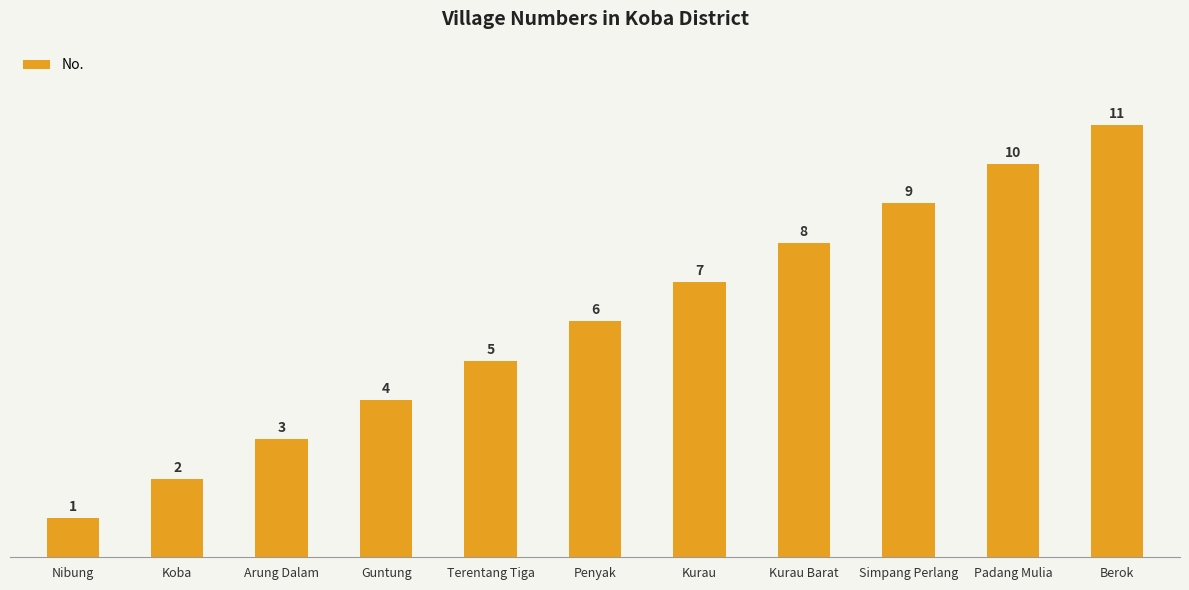

Reading left to right, what are all the values shown in this chart?

1	2	3	4	5	6	7	8	9	10	11